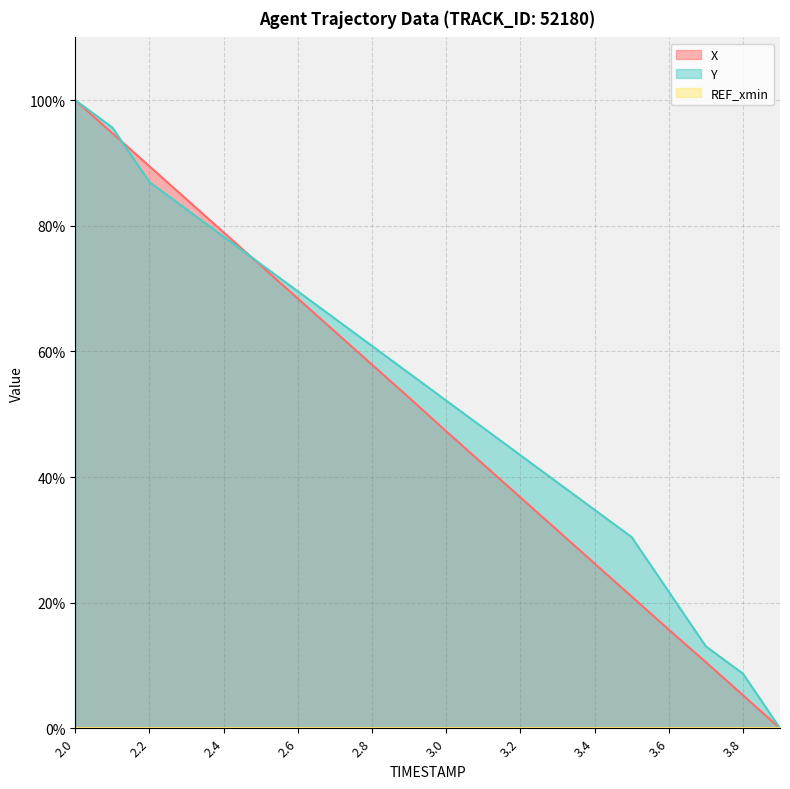

How many categories are shown in the chart?

20